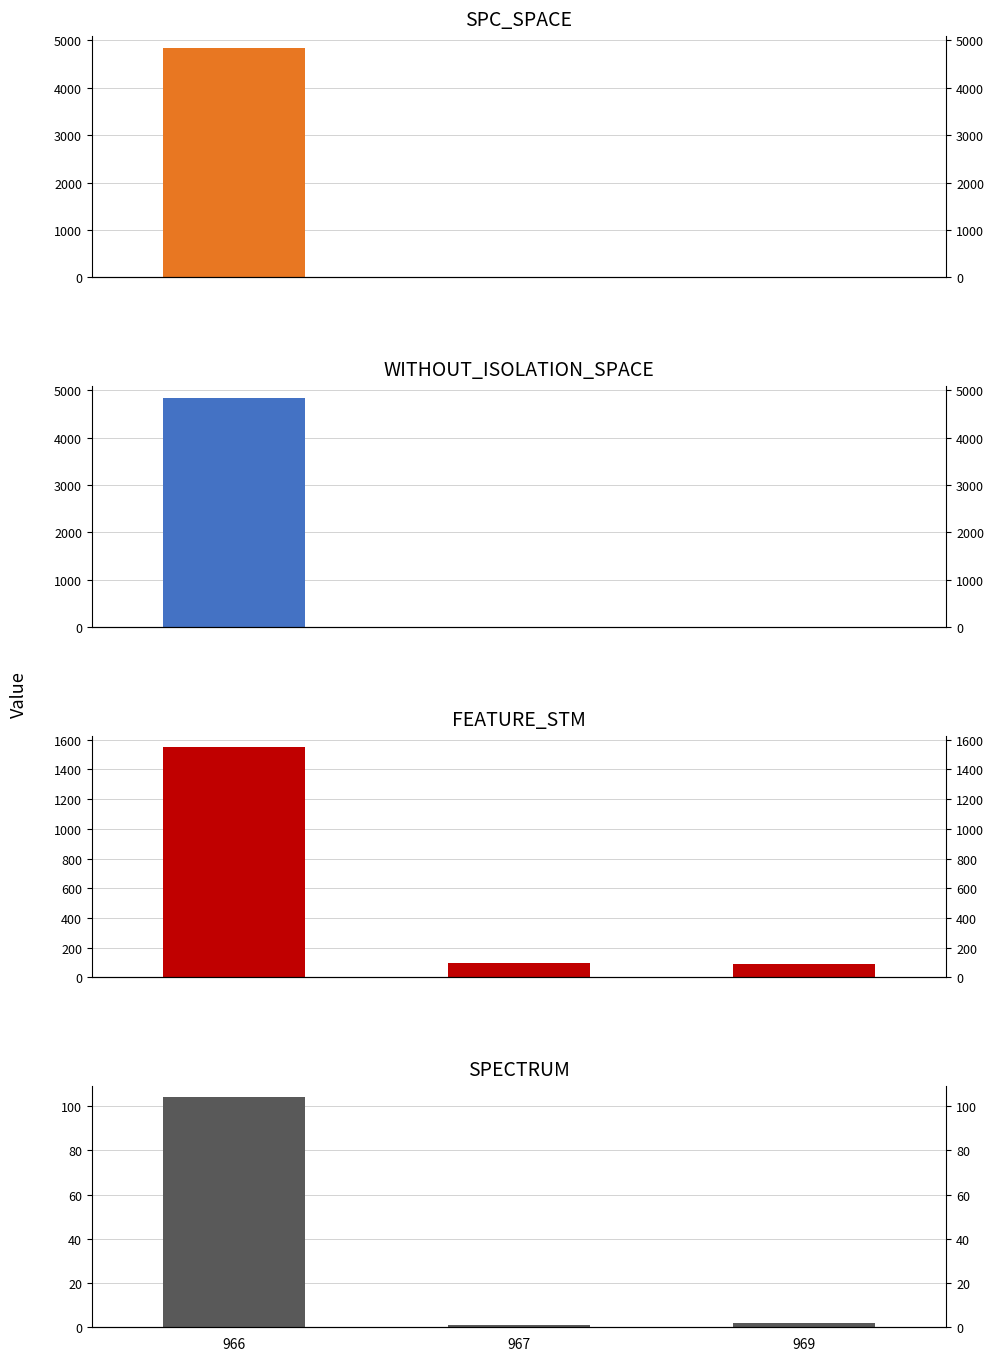

At which category is the sum across all series the highest?

966